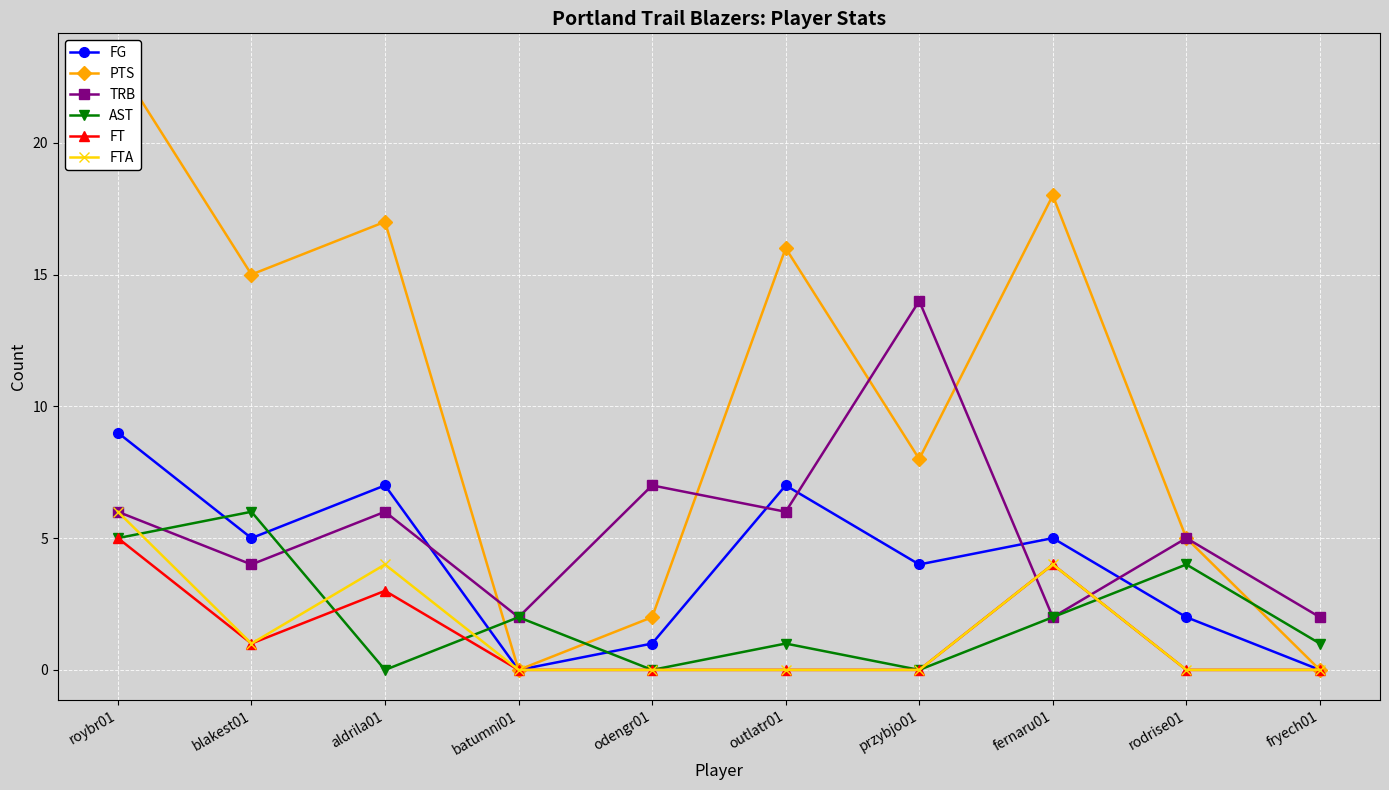

What is the greatest value displayed?

23